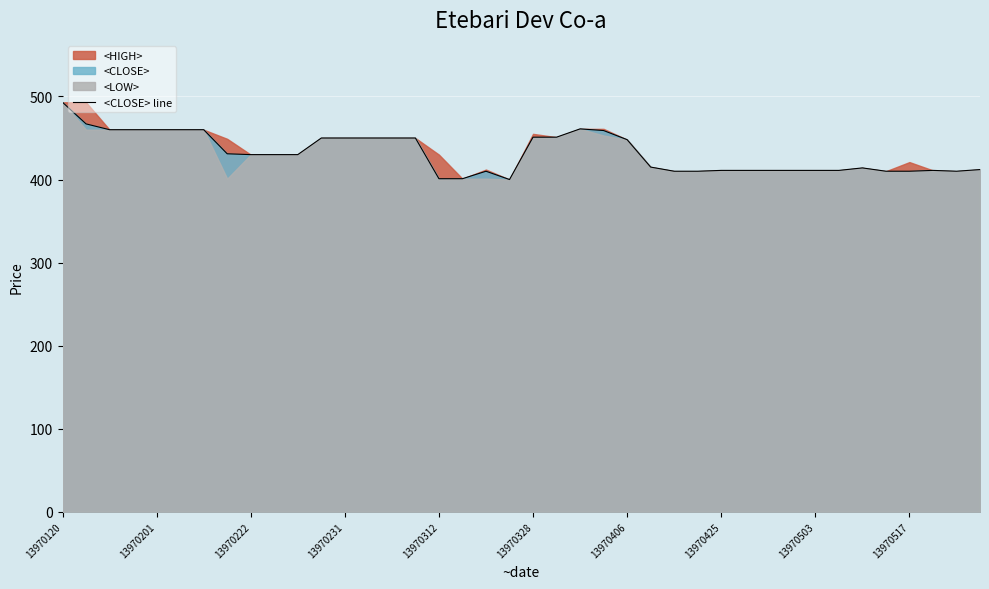

At which category does the chart reach its peak across all series?

13970120